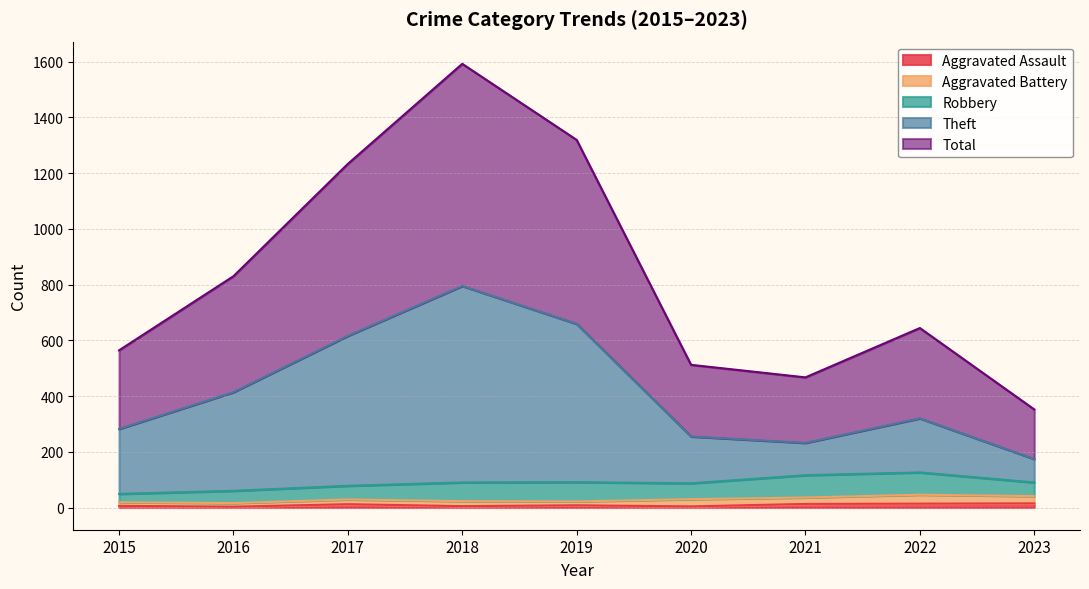

True or false: Theft has a value of 659 at 2019.

True